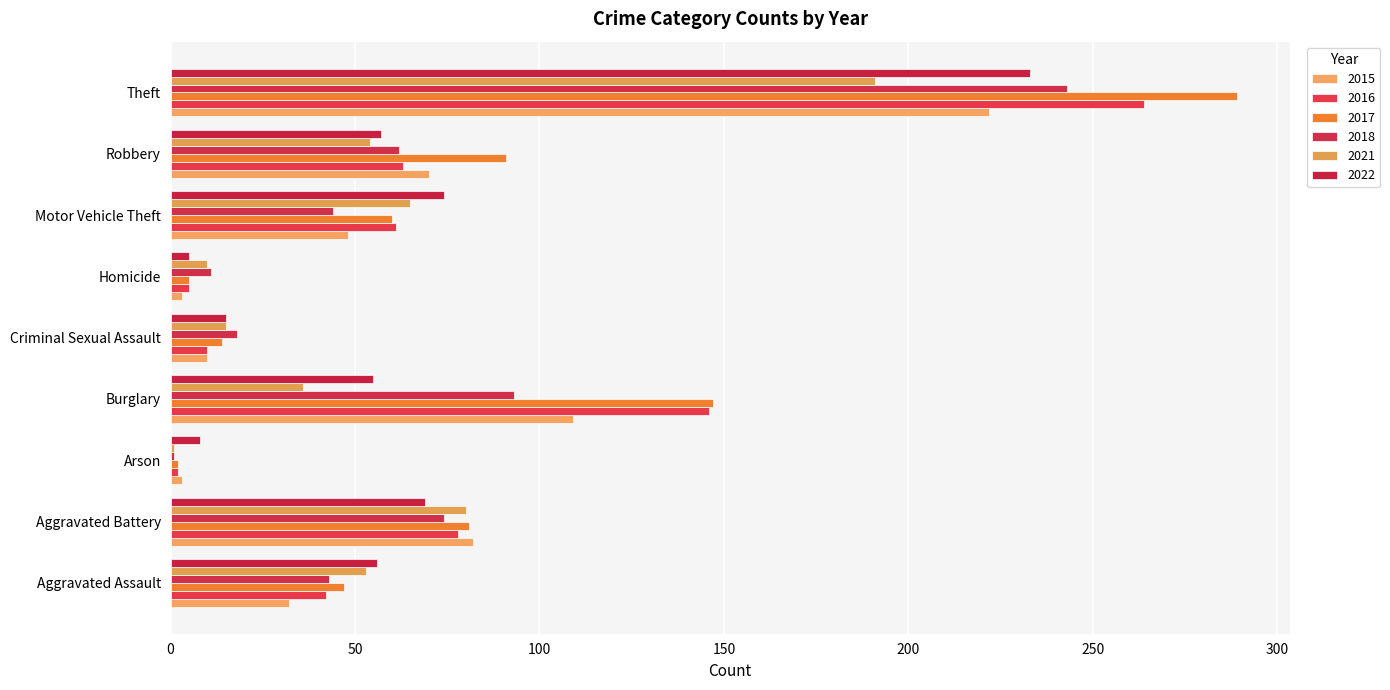

Reading left to right, what are all the values shown in this chart?

2015: Aggravated Assault=32	Aggravated Battery=82	Arson=3	Burglary=109	Criminal Sexual Assault=10	Homicide=3	Motor Vehicle Theft=48	Robbery=70	Theft=222
2016: Aggravated Assault=42	Aggravated Battery=78	Arson=2	Burglary=146	Criminal Sexual Assault=10	Homicide=5	Motor Vehicle Theft=61	Robbery=63	Theft=264
2017: Aggravated Assault=47	Aggravated Battery=81	Arson=2	Burglary=147	Criminal Sexual Assault=14	Homicide=5	Motor Vehicle Theft=60	Robbery=91	Theft=289
2018: Aggravated Assault=43	Aggravated Battery=74	Arson=1	Burglary=93	Criminal Sexual Assault=18	Homicide=11	Motor Vehicle Theft=44	Robbery=62	Theft=243
2021: Aggravated Assault=53	Aggravated Battery=80	Arson=1	Burglary=36	Criminal Sexual Assault=15	Homicide=10	Motor Vehicle Theft=65	Robbery=54	Theft=191
2022: Aggravated Assault=56	Aggravated Battery=69	Arson=8	Burglary=55	Criminal Sexual Assault=15	Homicide=5	Motor Vehicle Theft=74	Robbery=57	Theft=233